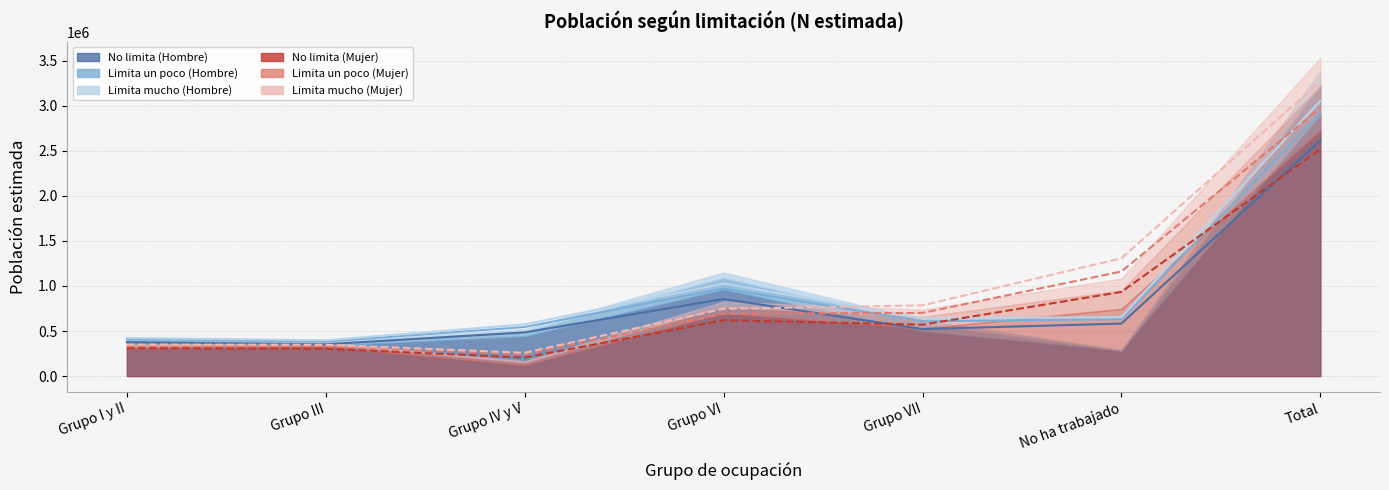

What is the sum of the Limita un poco (Mujer) values at Grupo IV y V and Grupo VII?

1043252.8